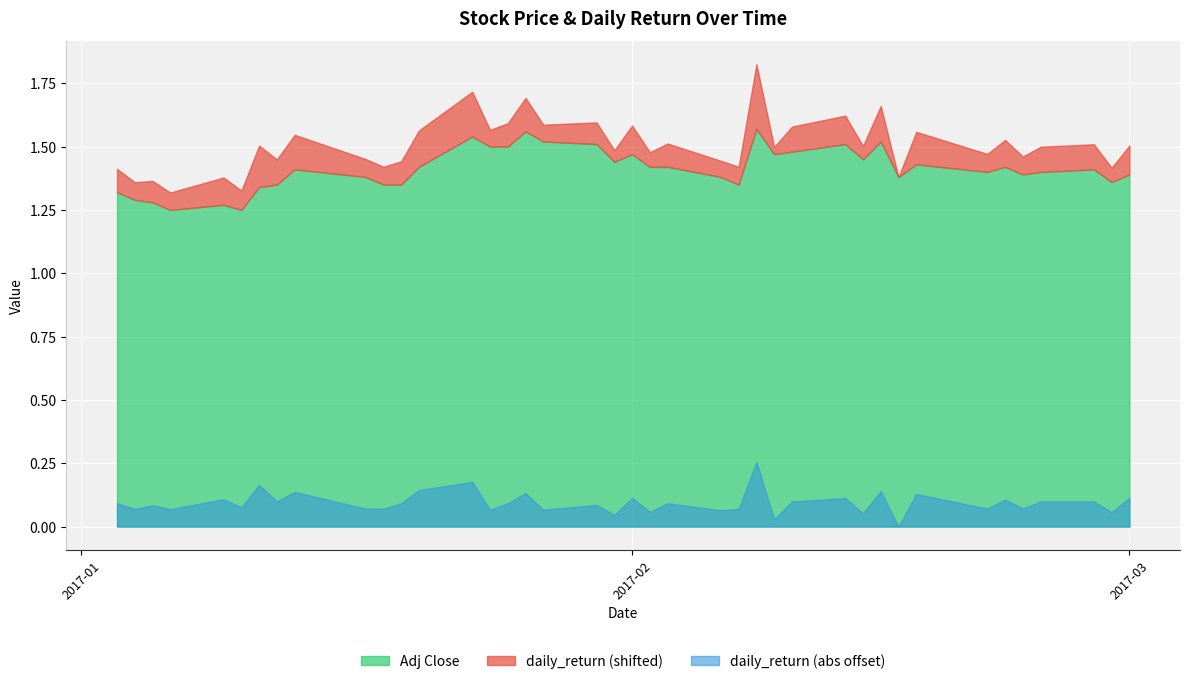

What is the sum of the daily_return values at 2017-02-16 and 2017-01-25?

-0.1